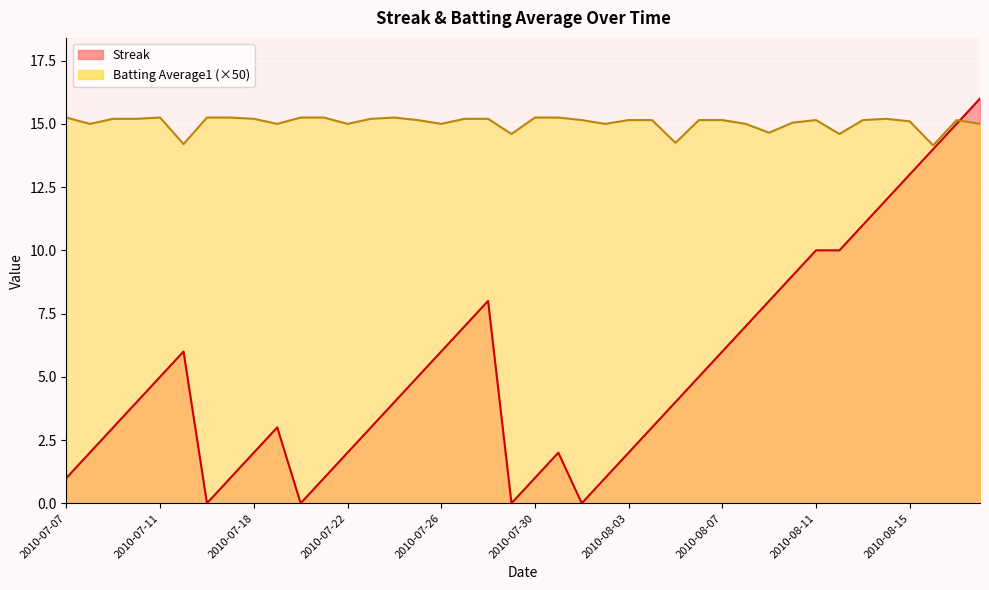

Which has a higher value, 2010-07-22 or 2010-08-07?

2010-08-07